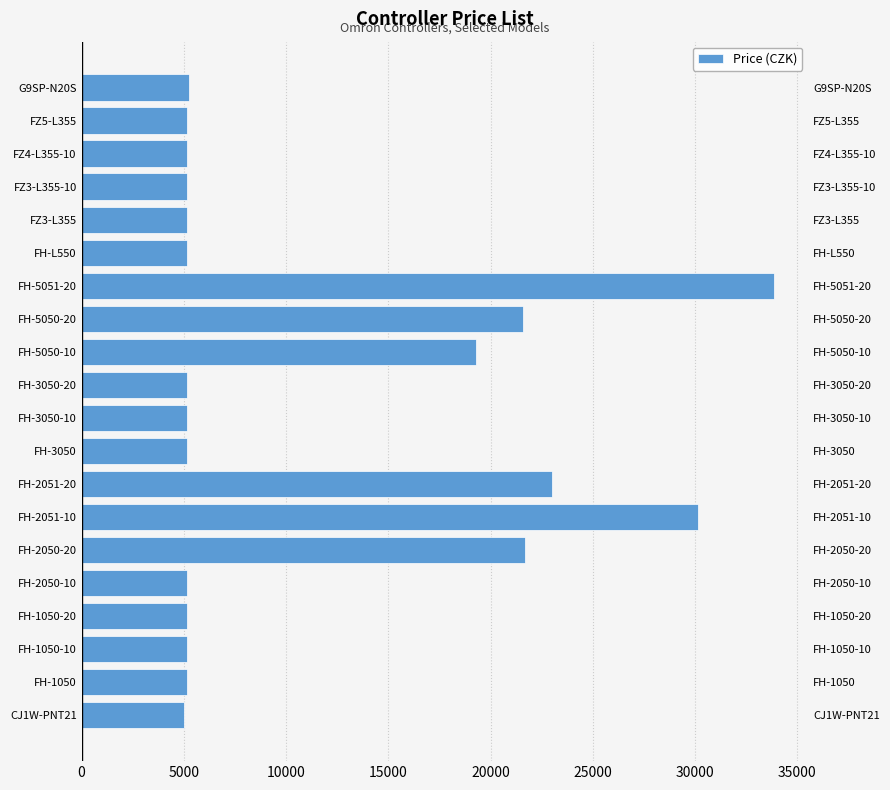

What is the greatest value displayed?

33853